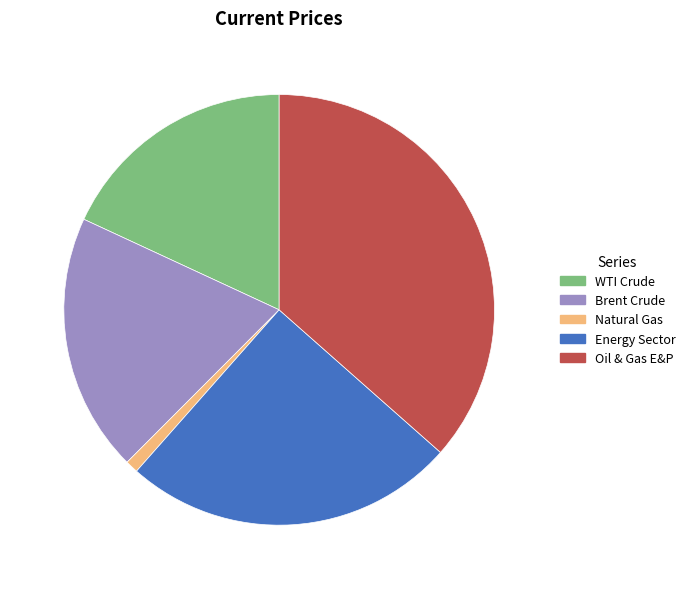

Rank the categories by value from highest to lowest.

Oil & Gas E&P, Energy Sector, Brent Crude, WTI Crude, Natural Gas